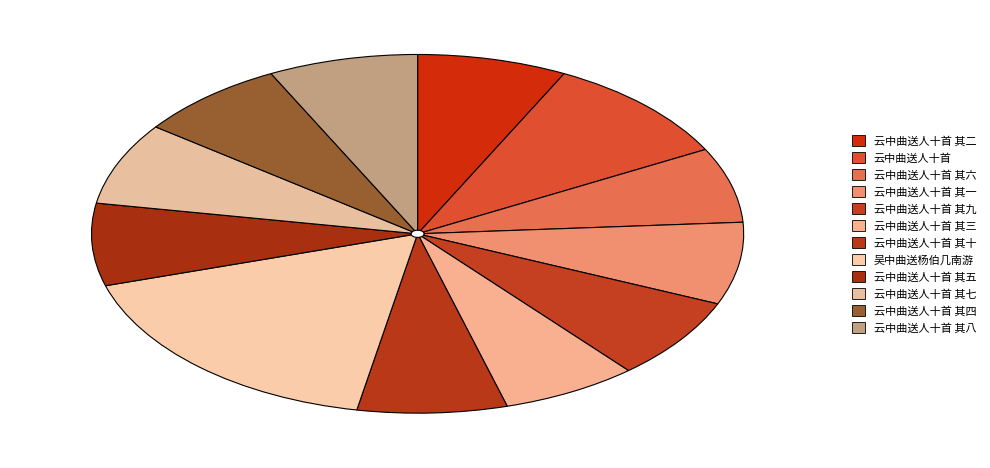

Count the number of slices in the pie.

12